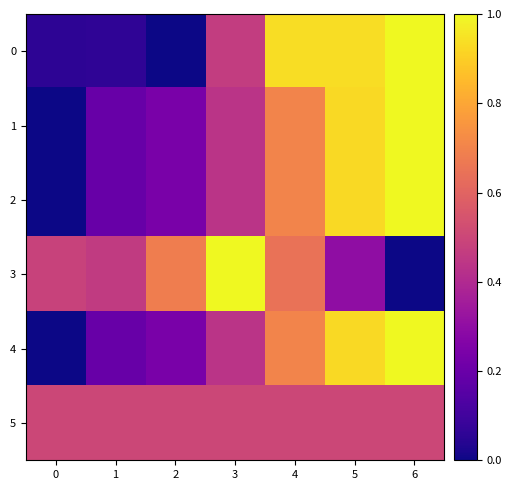

At which category is the sum across all series the highest?

5